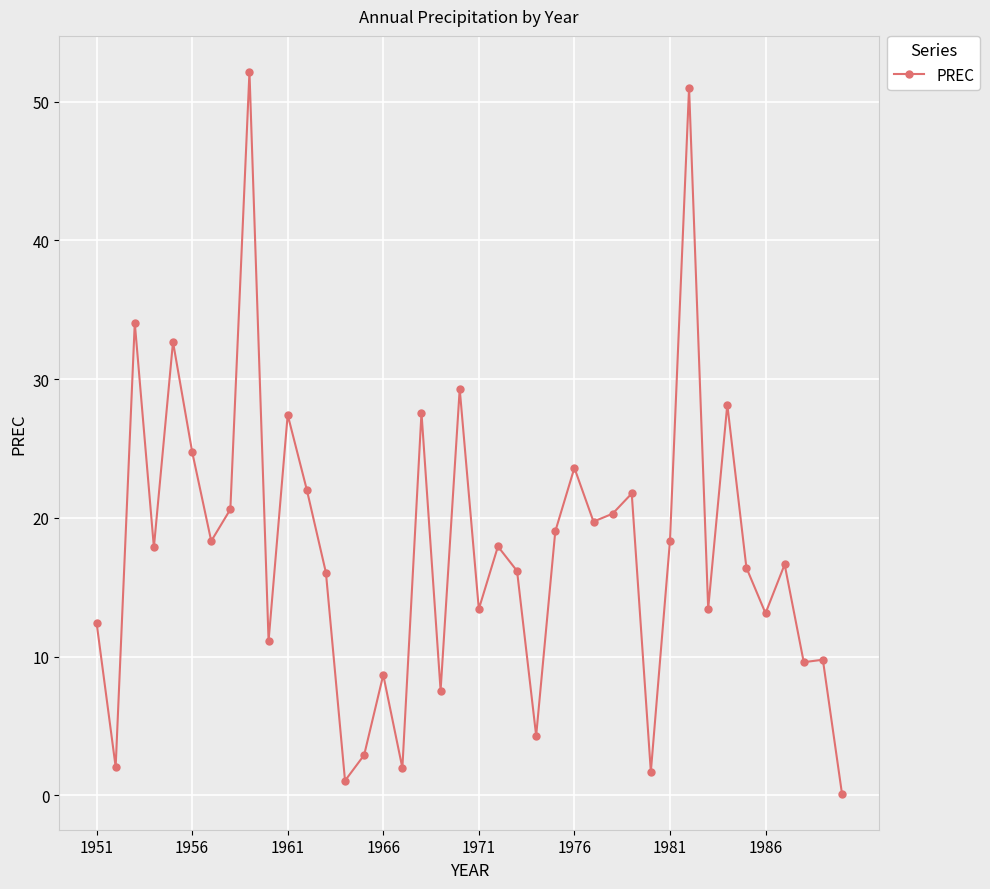

Does the chart display data point markers on the line(s)?

Yes